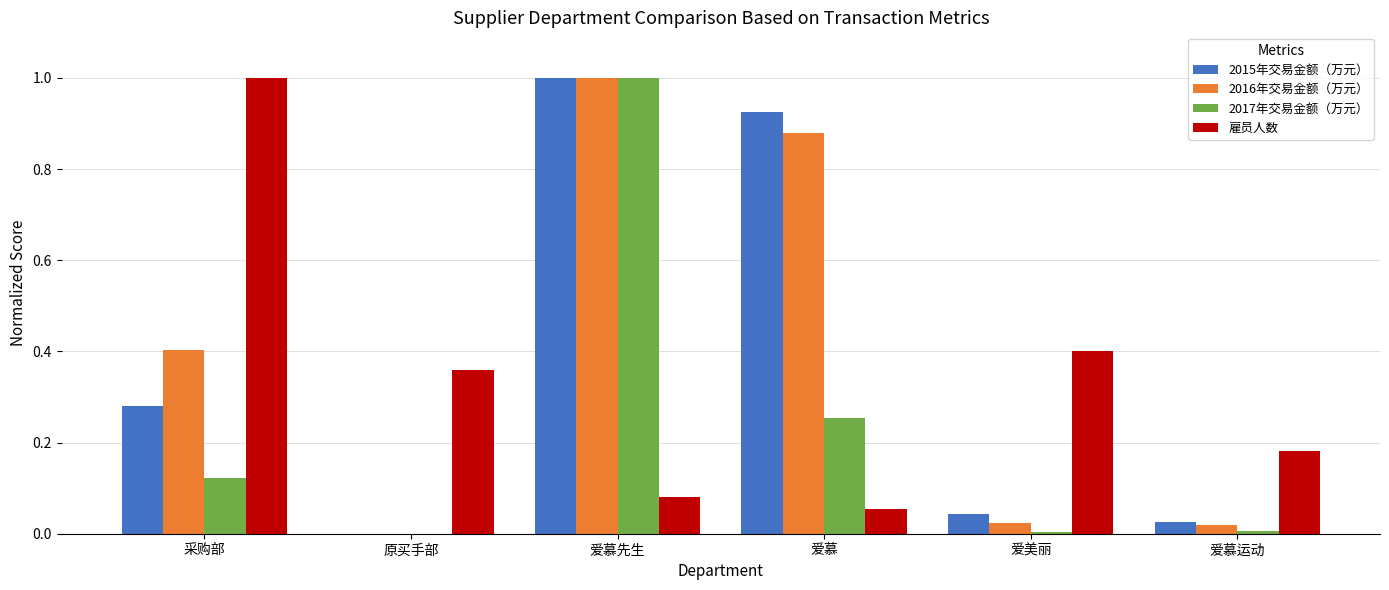

Which category has the highest value in the 2015年交易金额（万元） series?

爱慕先生